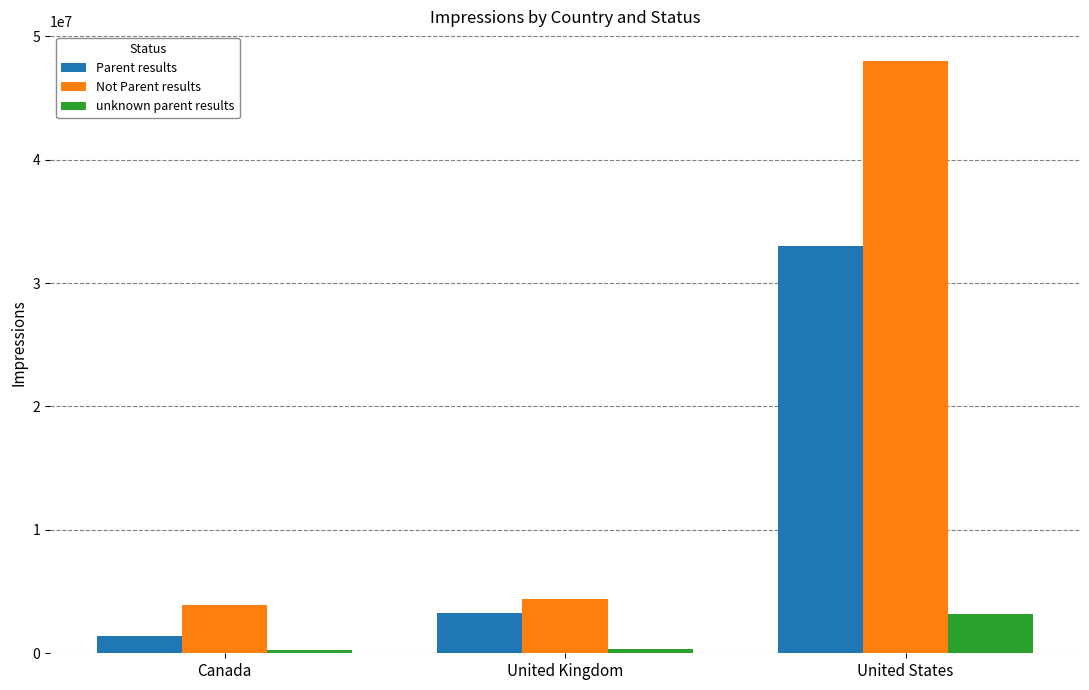

Rank the categories by Parent results value from highest to lowest.

United States, United Kingdom, Canada